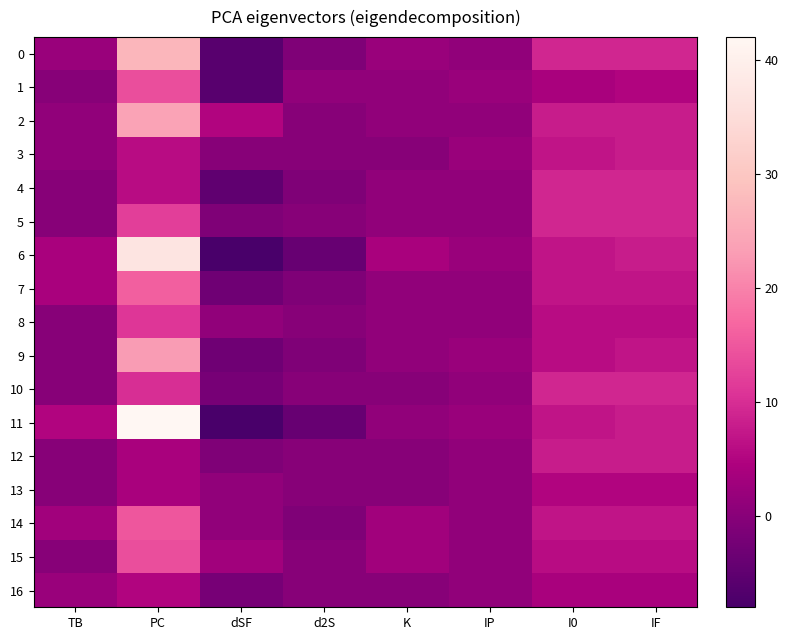

What is the greatest value displayed?

42